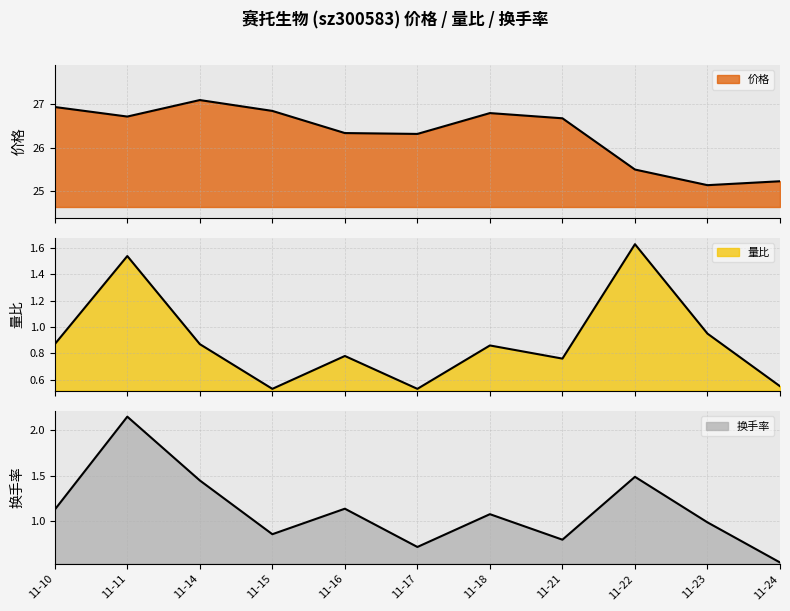

True or false: 价格 has a value of 45.5 at 2022-11-14.

False